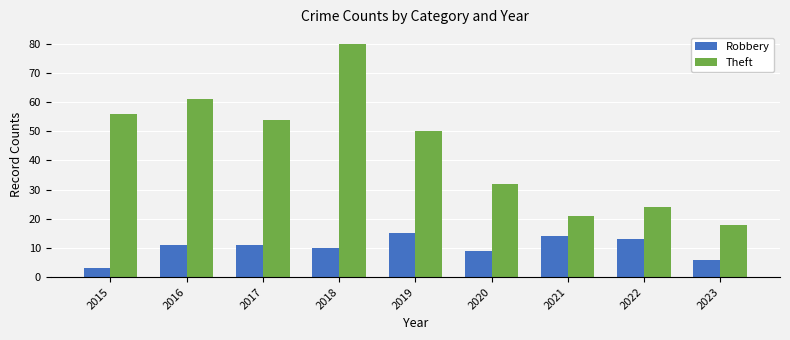

The value of Theft at 2015 is 56. True or false?

True